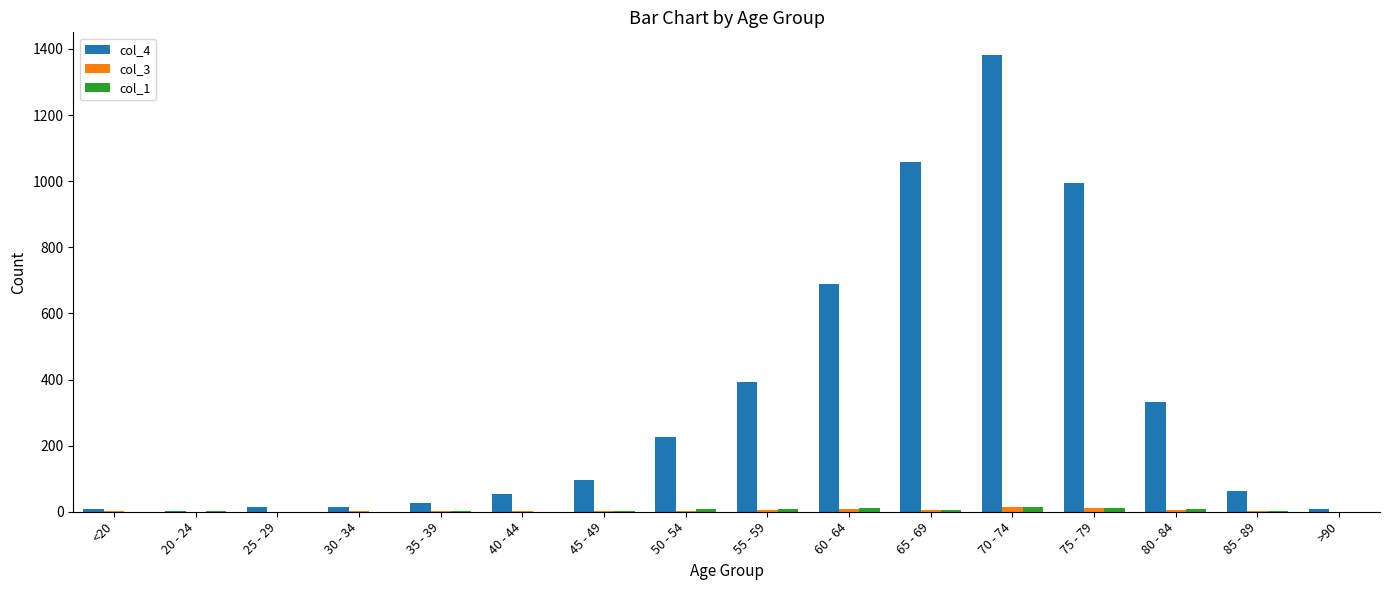

At which category is the sum across all series the highest?

70 - 74